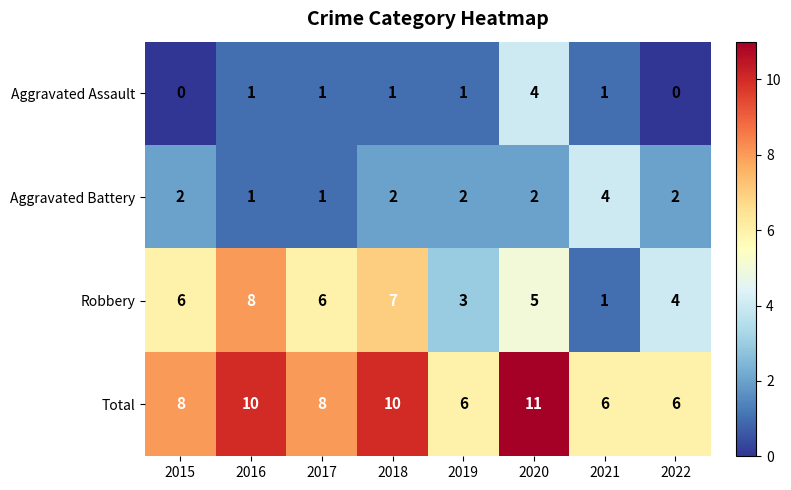

Which series has the largest range (max minus min)?

Robbery